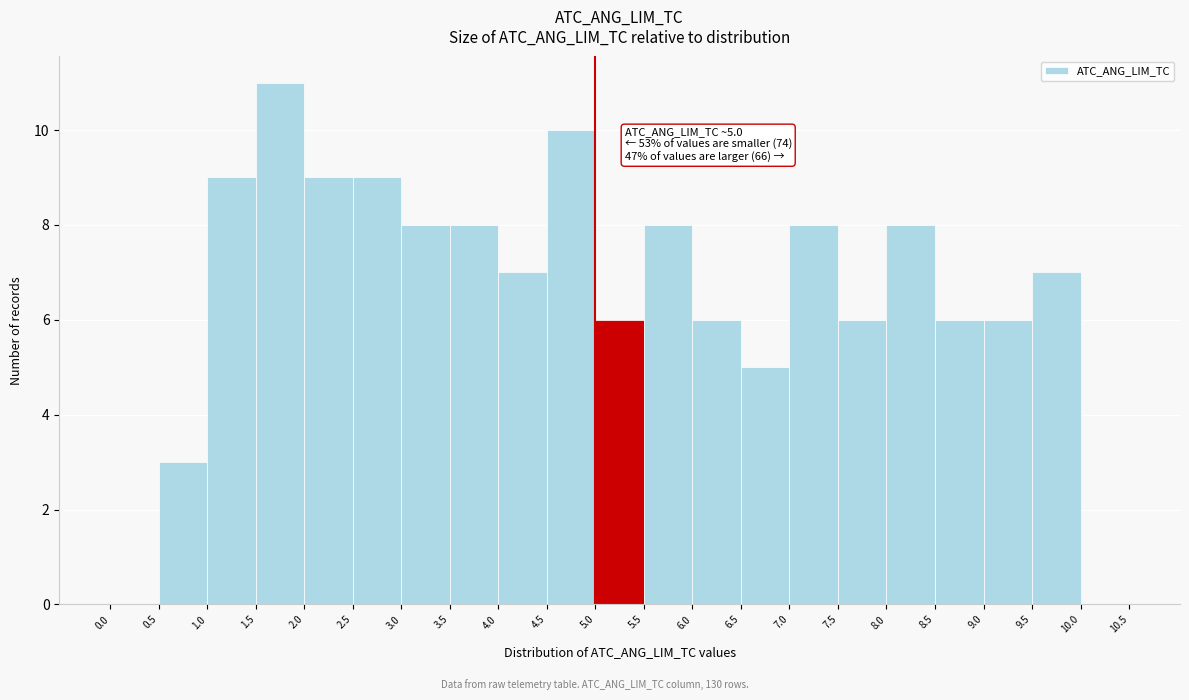

Which range on the x-axis has the tallest bar?

1.5 to 2.0